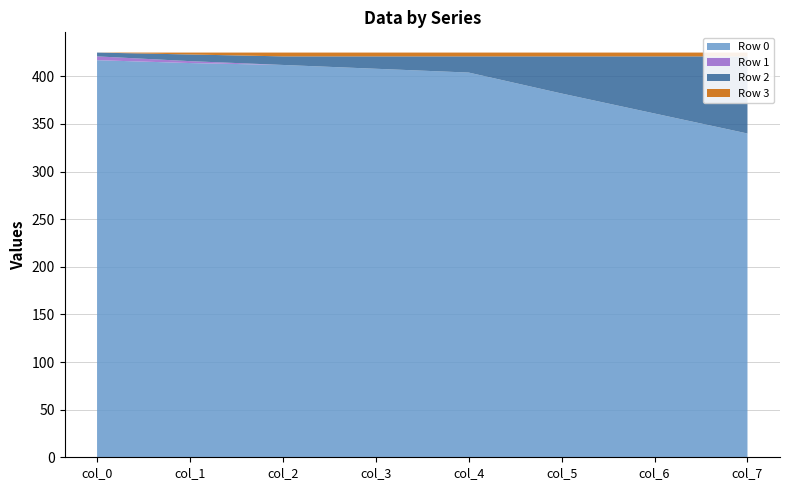

Reading left to right, what are all the values shown in this chart?

Row 0: col_0=417	col_1=414	col_2=412	col_3=408	col_4=404	col_5=382	col_6=361	col_7=340
Row 1: col_0=4	col_1=2	col_2=0	col_3=0	col_4=0	col_5=0	col_6=0	col_7=0
Row 2: col_0=4	col_1=7	col_2=9	col_3=13	col_4=17	col_5=39	col_6=60	col_7=81
Row 3: col_0=0	col_1=2	col_2=4	col_3=4	col_4=4	col_5=4	col_6=4	col_7=4